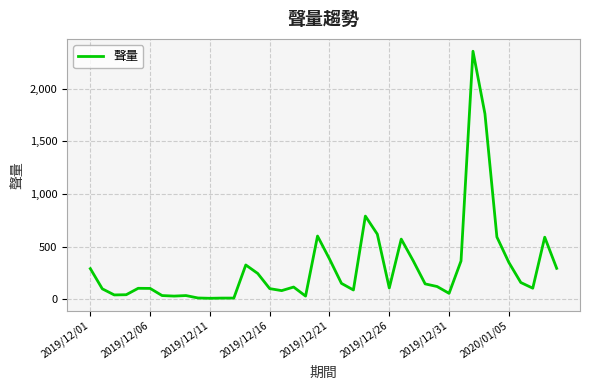

What is the difference between the maximum and minimum values?

2350